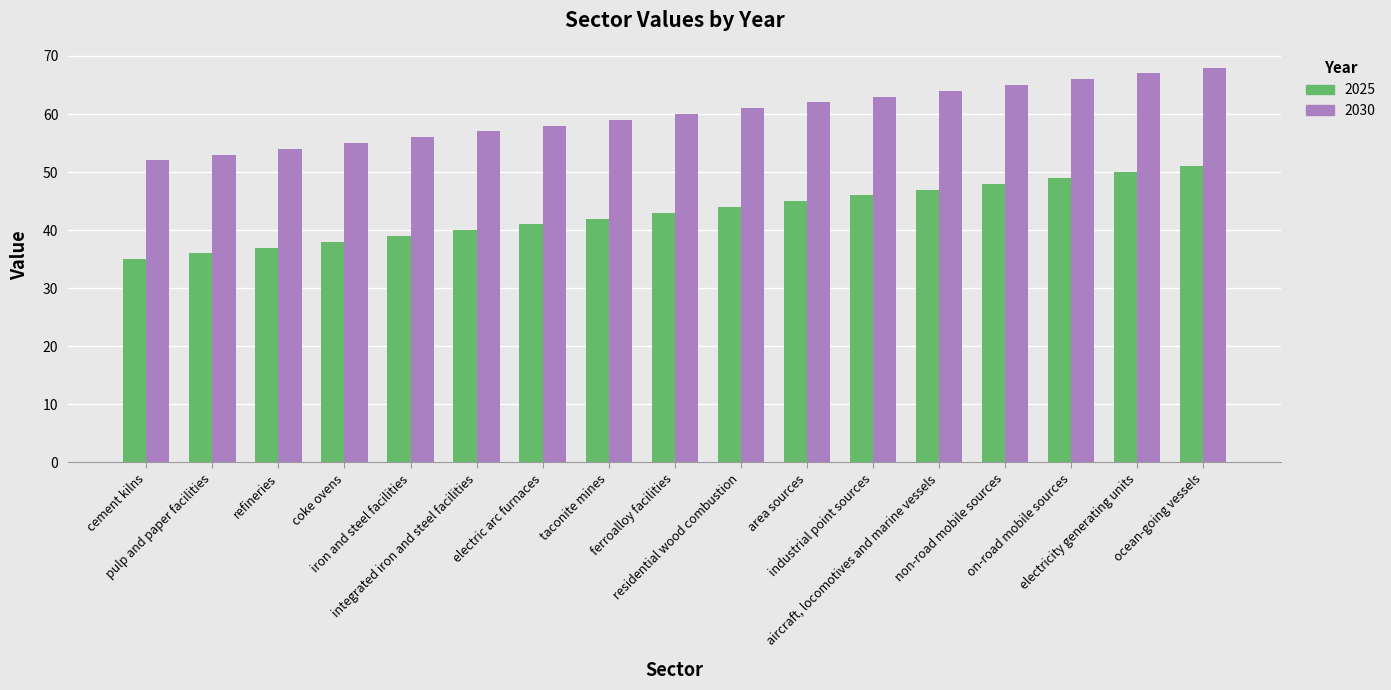

At which category is the sum across all series the highest?

ocean-going vessels